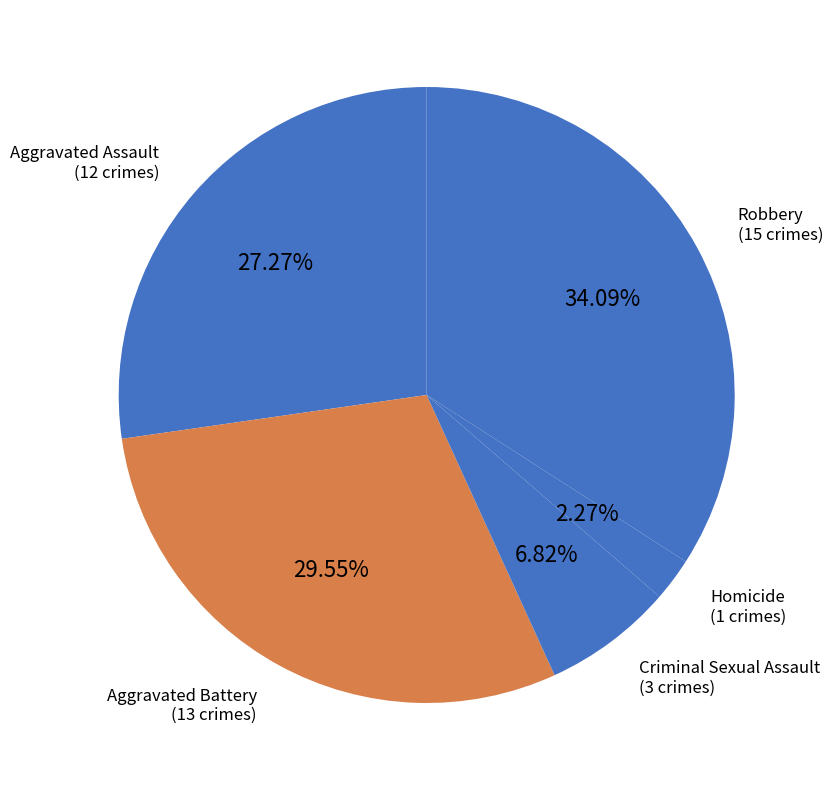

The Criminal Sexual Assault slice represents 7% of the pie. True or false?

True